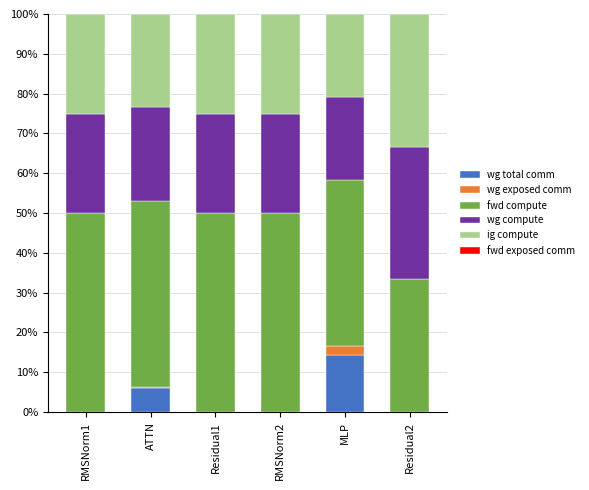

Which category has the highest value in the wg total comm series?

MLP